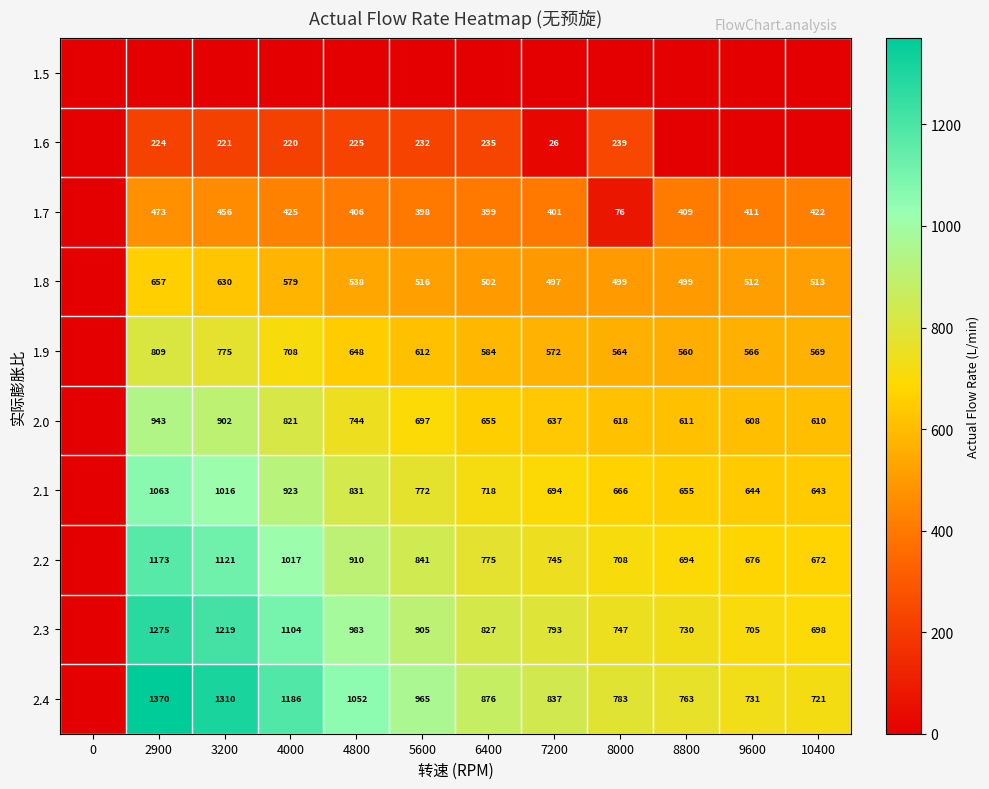

What is the difference between the 2.3 values at 6400 and 10400?

129